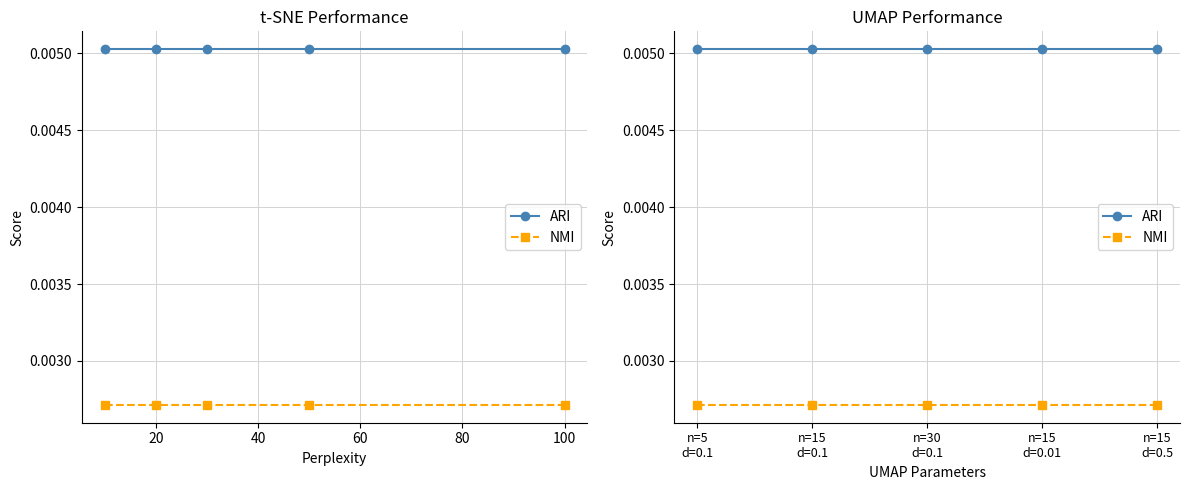

Rank the series by their maximum value, from lowest to highest.

NMI, ARI